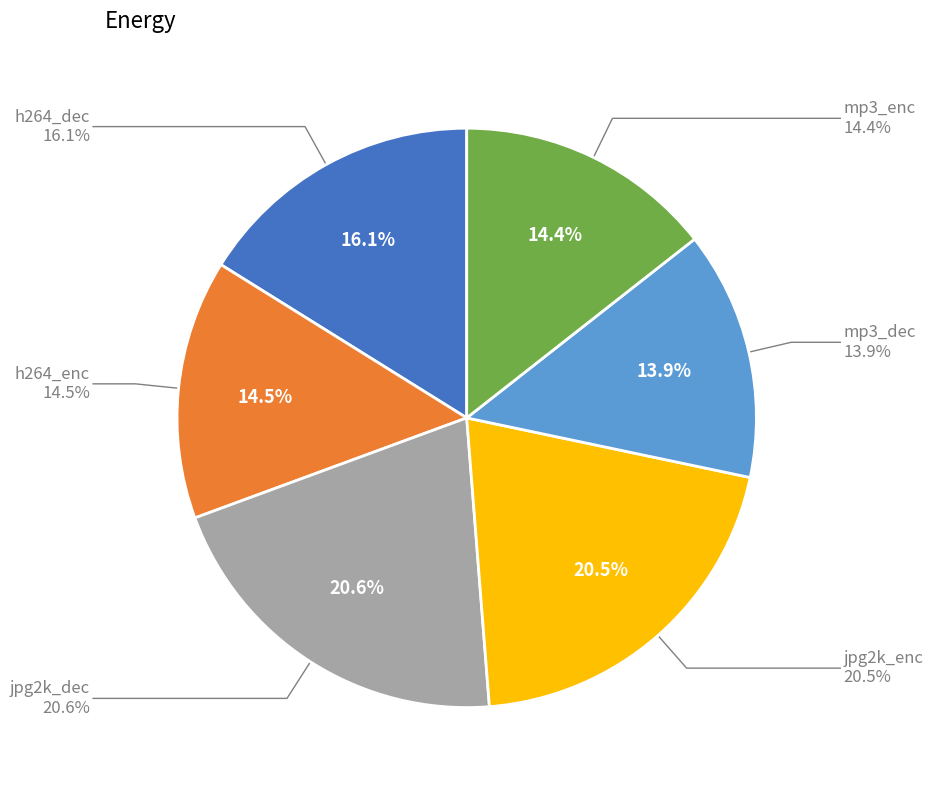

Count the number of slices in the pie.

6